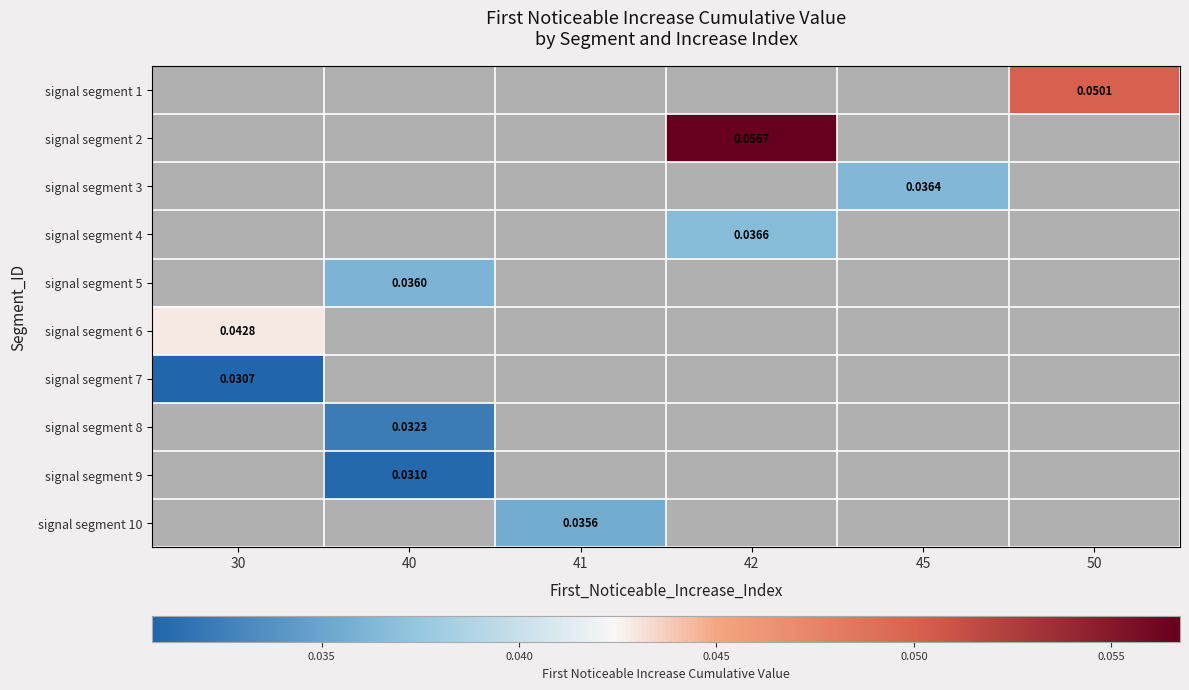

What is the greatest value displayed?

0.1